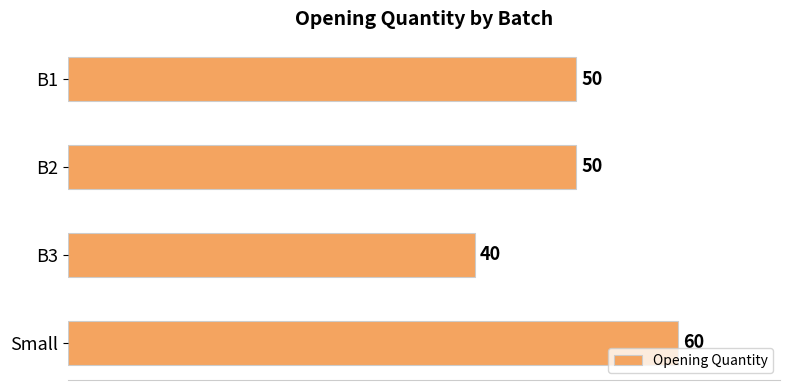

Are the bars horizontal?

Yes